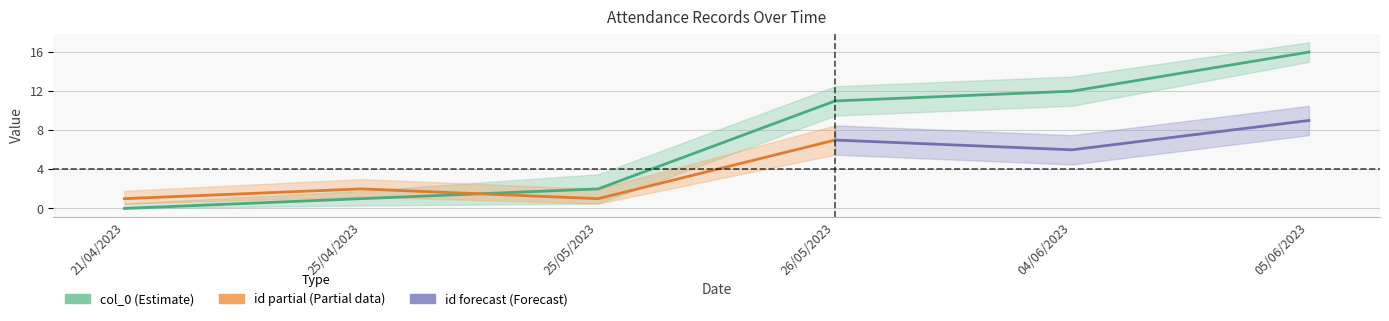

What is the change in value from 21/04/2023 to 25/04/2023?

+1